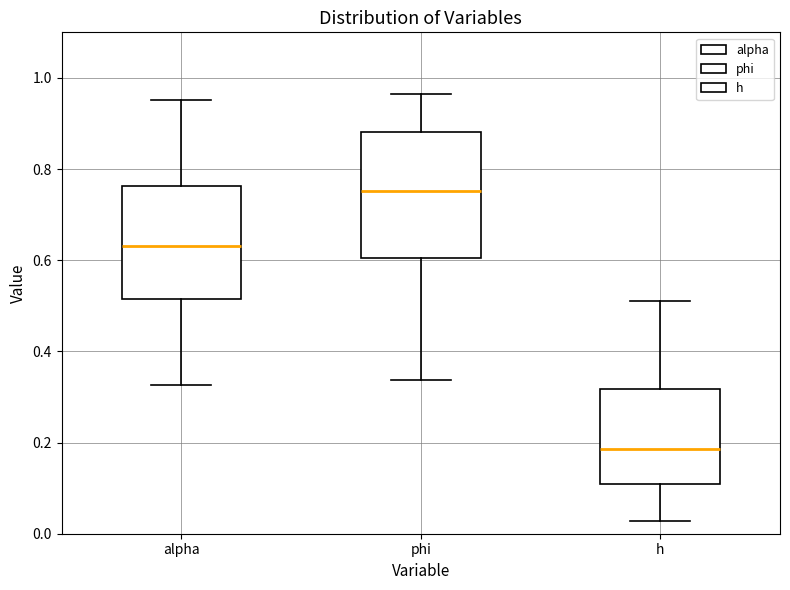

Reading left to right, transcribe this box plot: for each box, give where its median line is, the range the box spans, and where its two whiskers end, as read against the y-axis. The values are not printed on the chart, so give them approximately, as read against the axis.

alpha: median 0.64, box 0.52 to 0.76, whiskers 0.32 to 0.96
phi: median 0.76, box 0.60 to 0.88, whiskers 0.34 to 0.96
h: median 0.18, box 0.10 to 0.32, whiskers 0.02 to 0.52